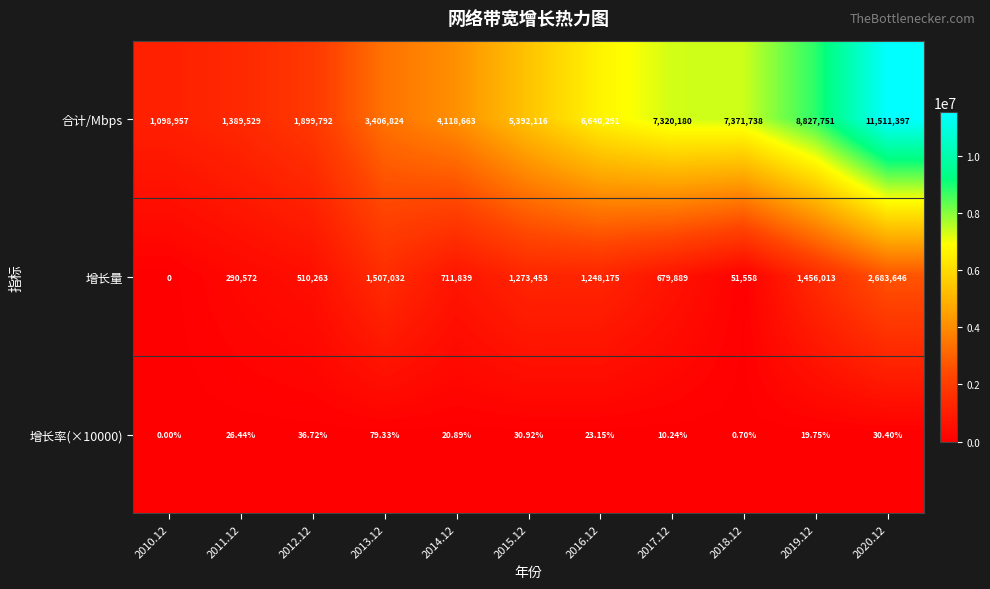

List the series in order of their peak value, highest first.

合计/Mbps, 增长量, 增长率(×10000)